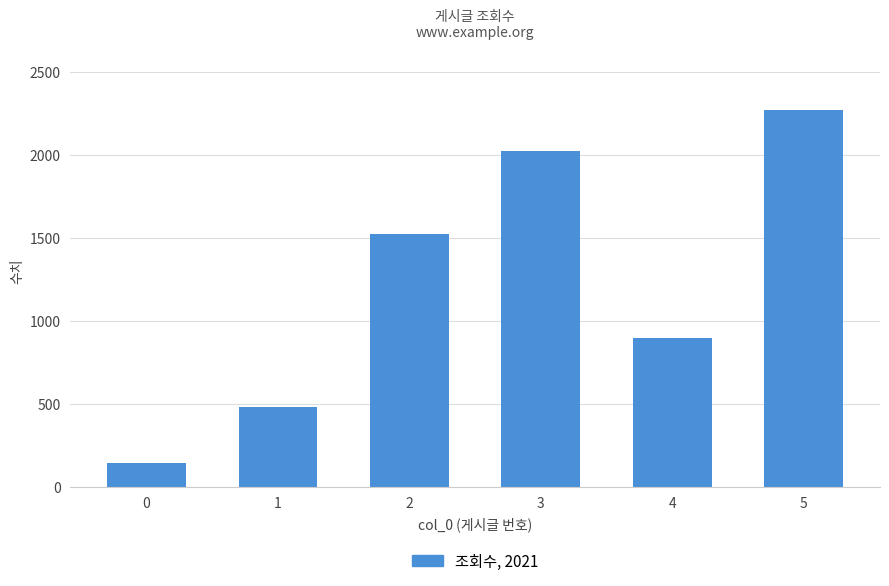

What is the difference between the values at 3 and 5?

245